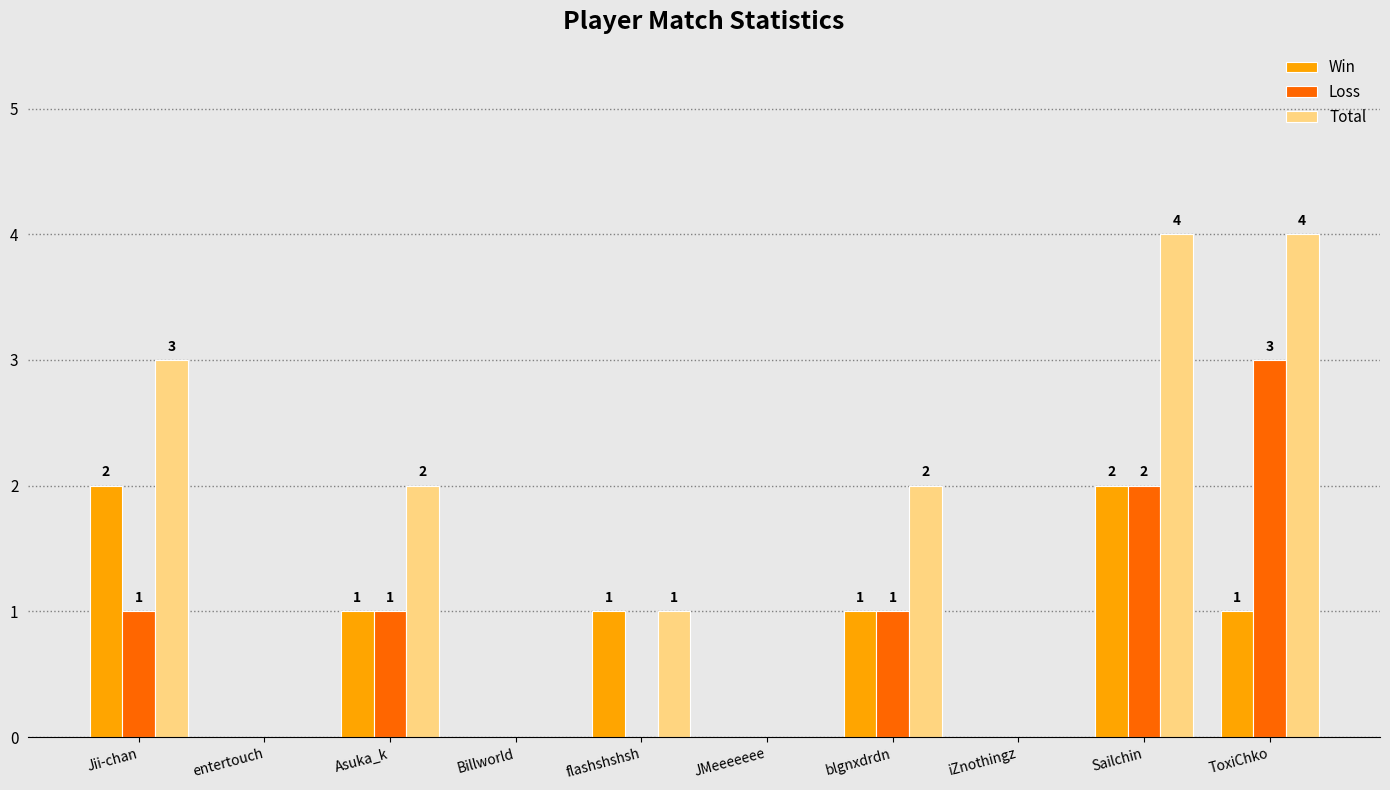

How many positive values does the Total series have?

6